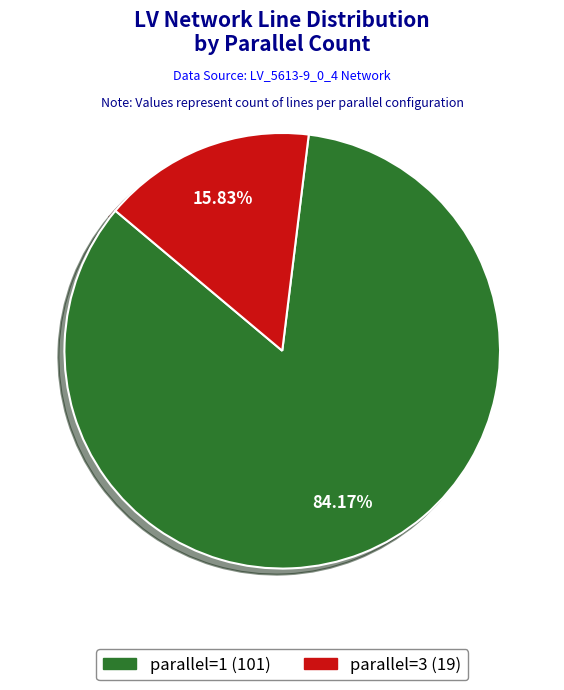

What is the largest slice in the pie chart?

parallel=1